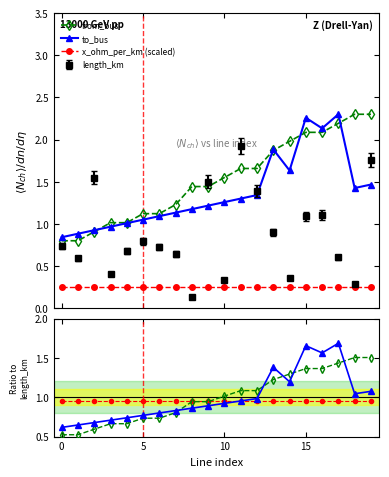

At how many categories does at least one series exceed 0?

20